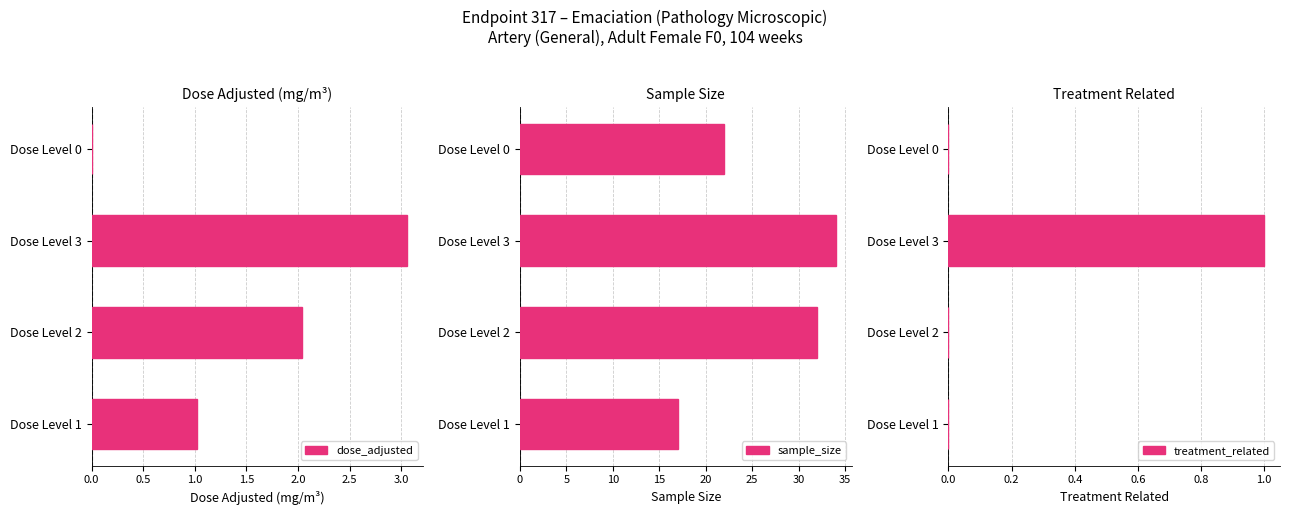

Which series has the largest total across all categories?

sample_size